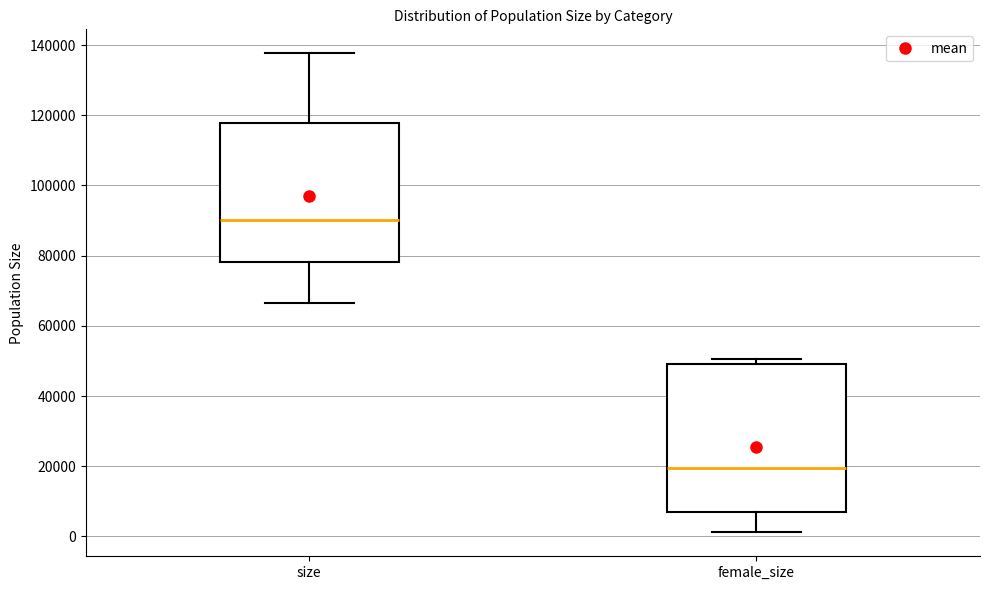

Comparing the boxes themselves (not the whiskers), which one is the tallest?

female_size